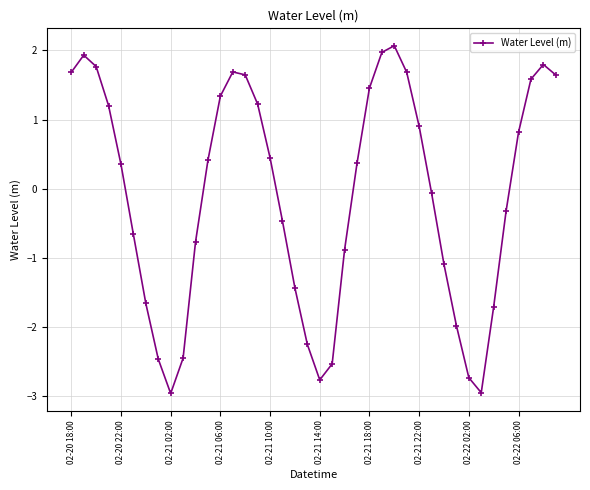

How many data points are less than 0?

19